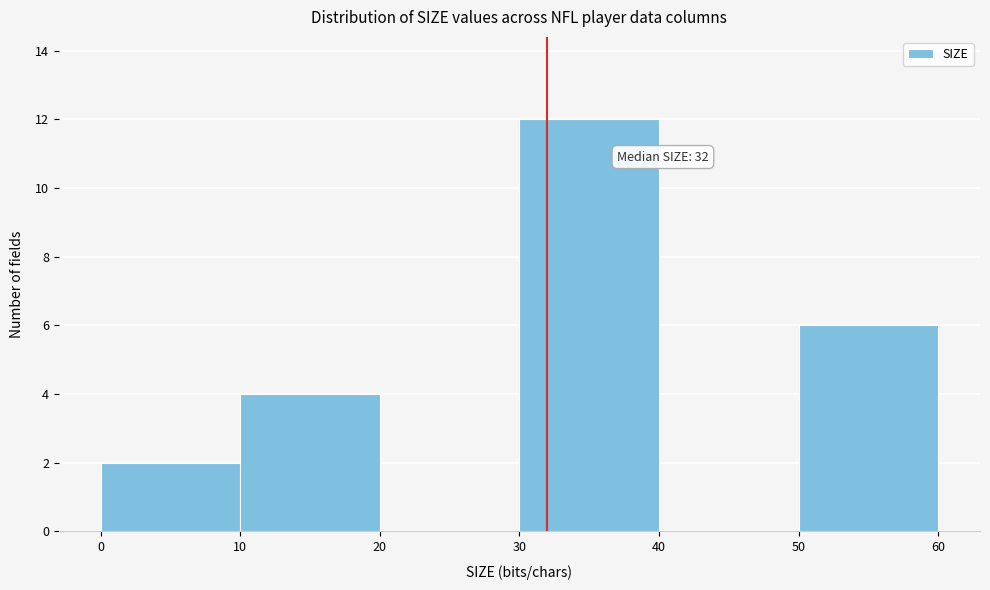

Over which range of the x-axis is the bar tallest?

30 to 40